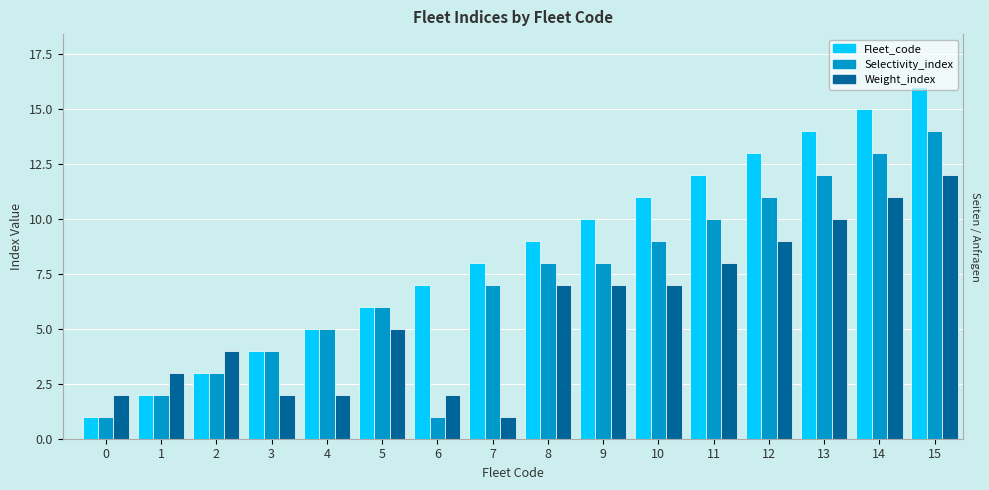

At which category is the sum across all series the highest?

15